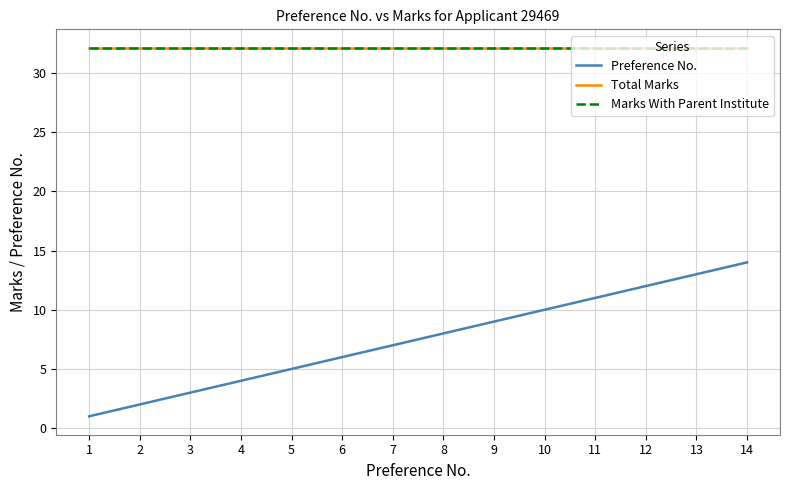

Does the chart display data point markers on the line(s)?

No